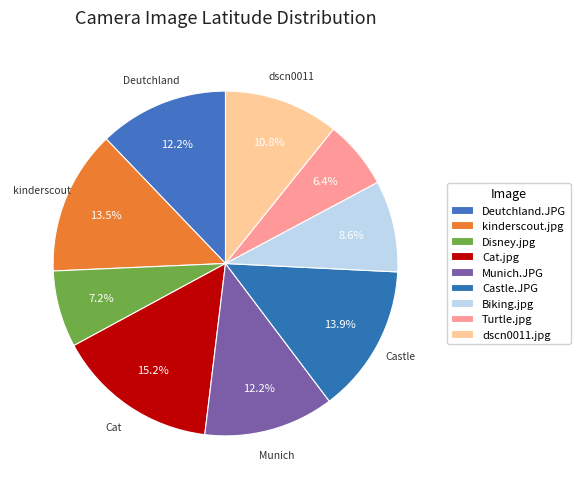

Combined, do Munich.JPG and Turtle.jpg account for over 50%?

No